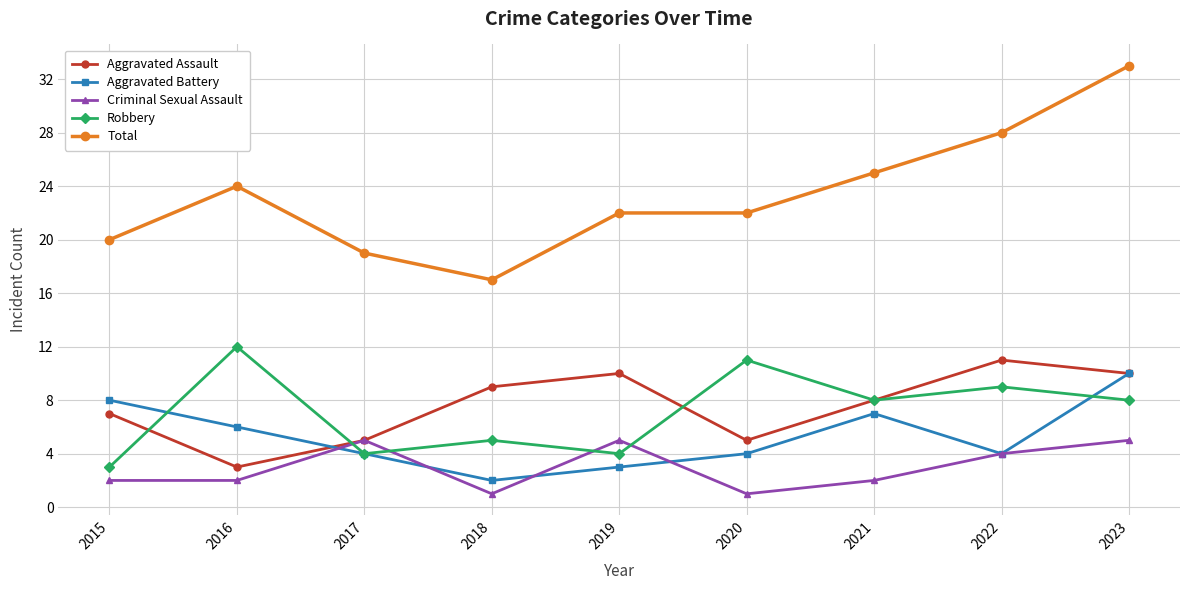

Reading left to right, what are all the values shown in this chart?

Aggravated Assault: 7	3	5	9	10	5	8	11	10
Aggravated Battery: 8	6	4	2	3	4	7	4	10
Criminal Sexual Assault: 2	2	5	1	5	1	2	4	5
Robbery: 3	12	4	5	4	11	8	9	8
Total: 20	24	19	17	22	22	25	28	33